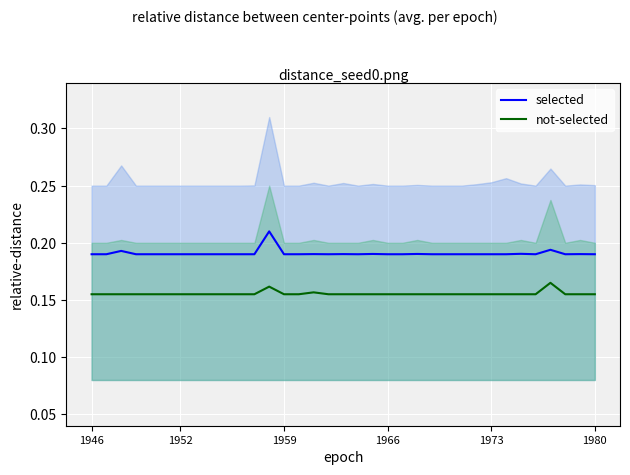

True or false: not-selected and selected cross at least once.

False